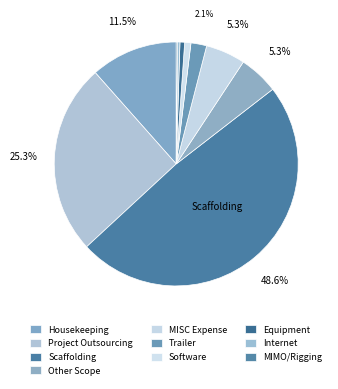

Does any single category account for the majority?

No